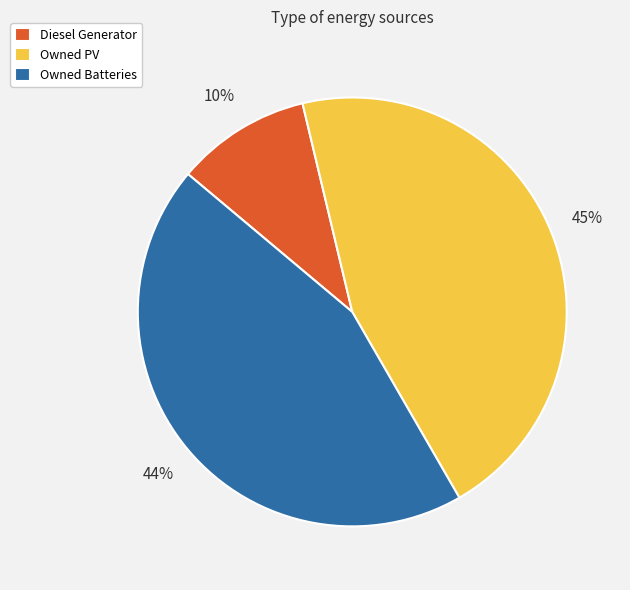

To the nearest percent, what is the difference between the largest and smallest slice percentages?

35%